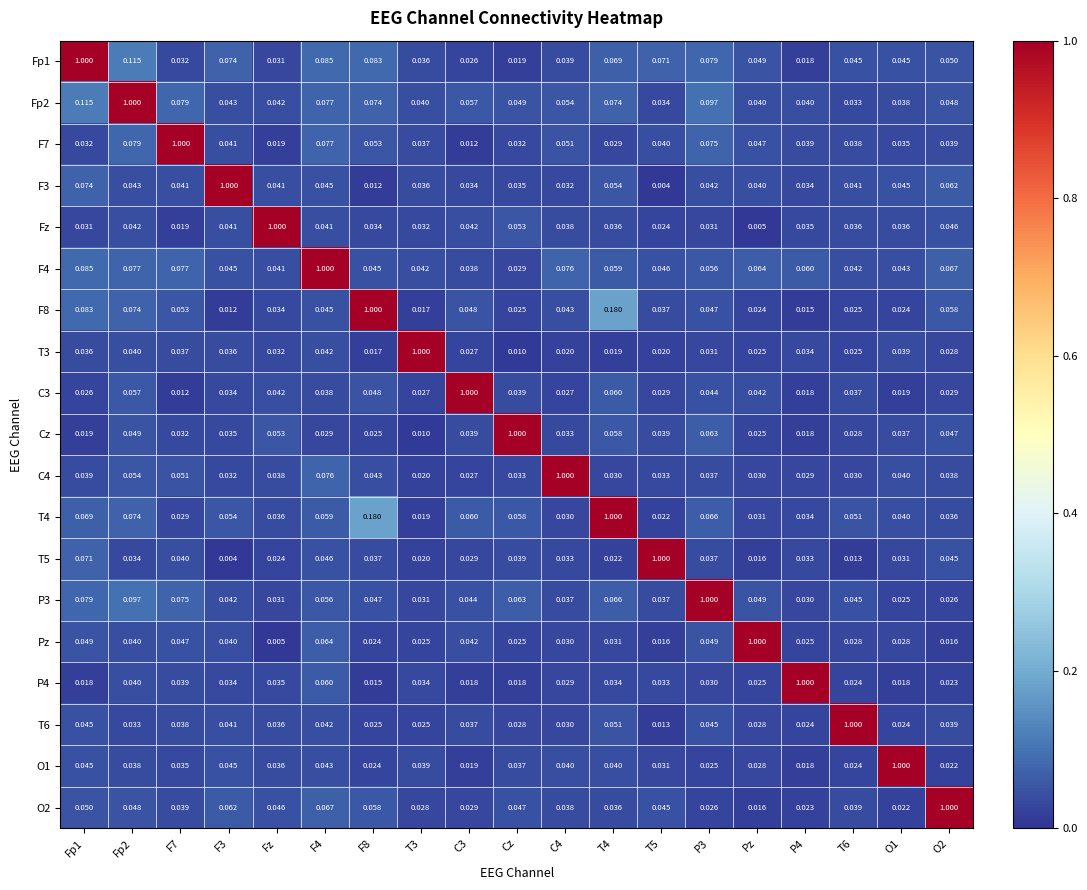

At which category is the sum across all series the highest?

Fp2